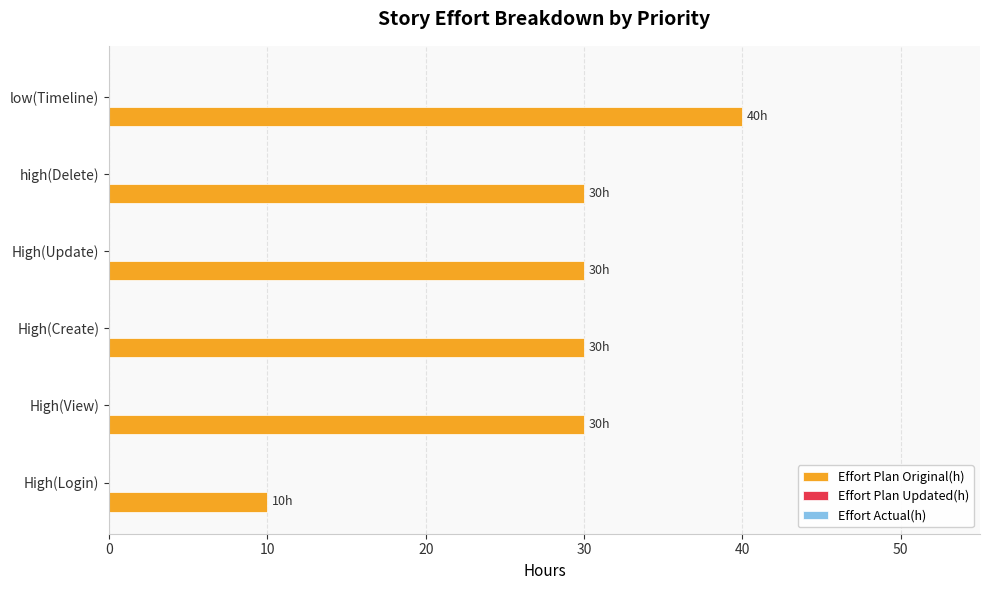

Is it true that the value at High(View) is 30?

True